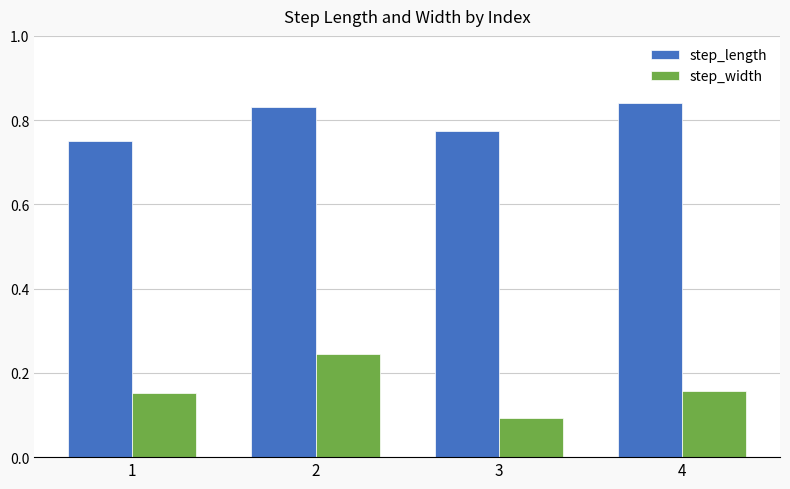

What is the sum of all step_width values?

0.6